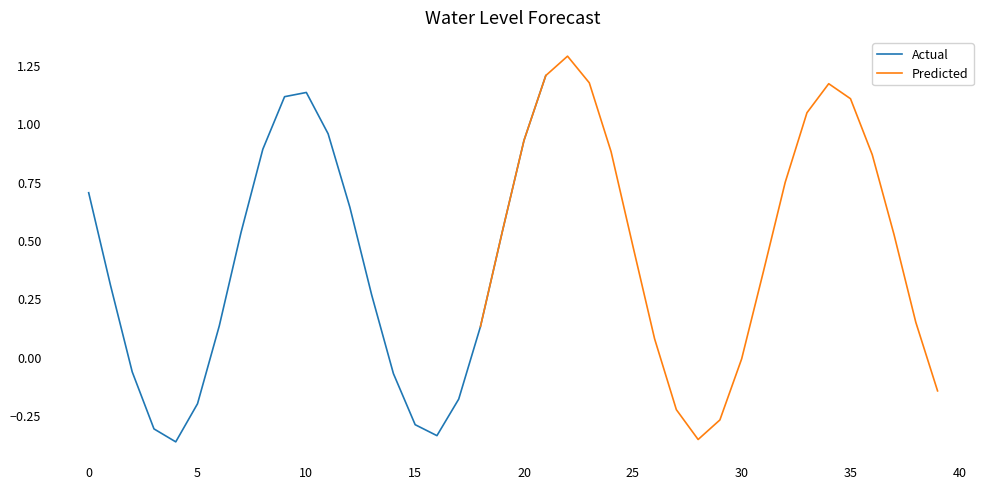

Where is the first local maximum for Actual?

10